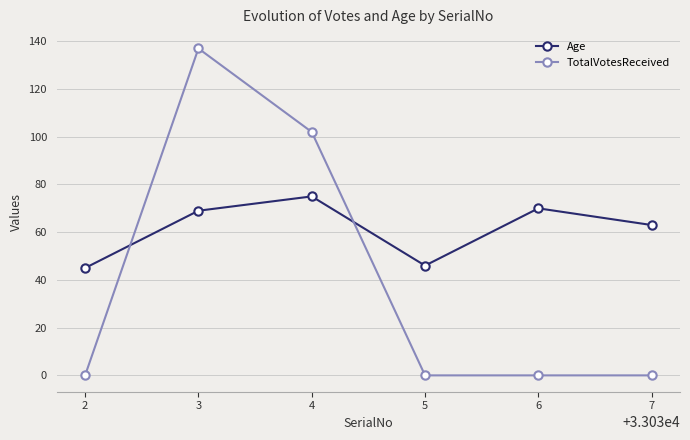

List the series in order of their overall mean, highest first.

Age, TotalVotesReceived